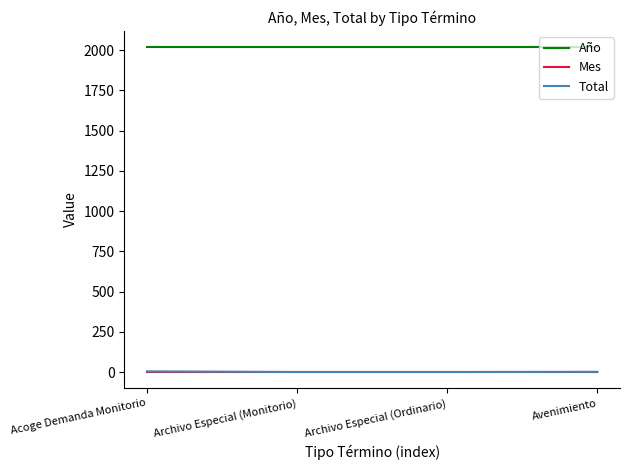

True or false: Total and Año intersect in this chart.

False